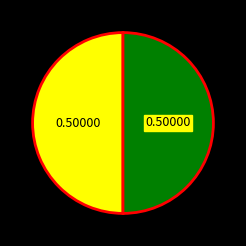

How many segments does this pie chart have?

2